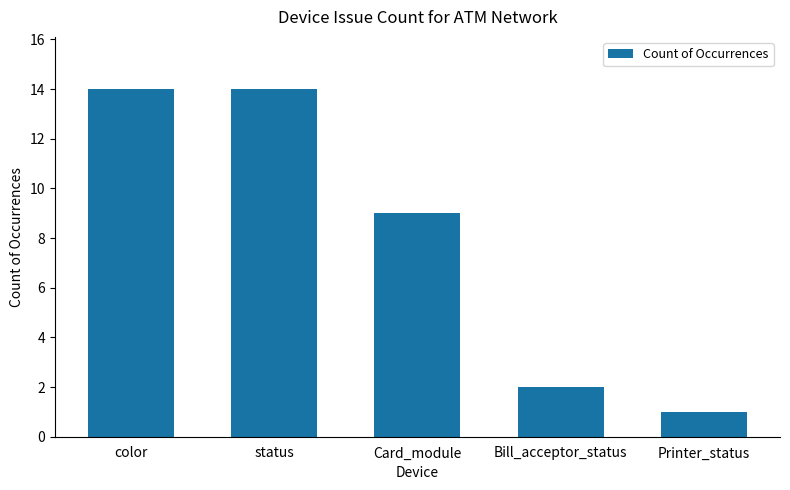

The value at Bill_acceptor_status is 2. True or false?

True